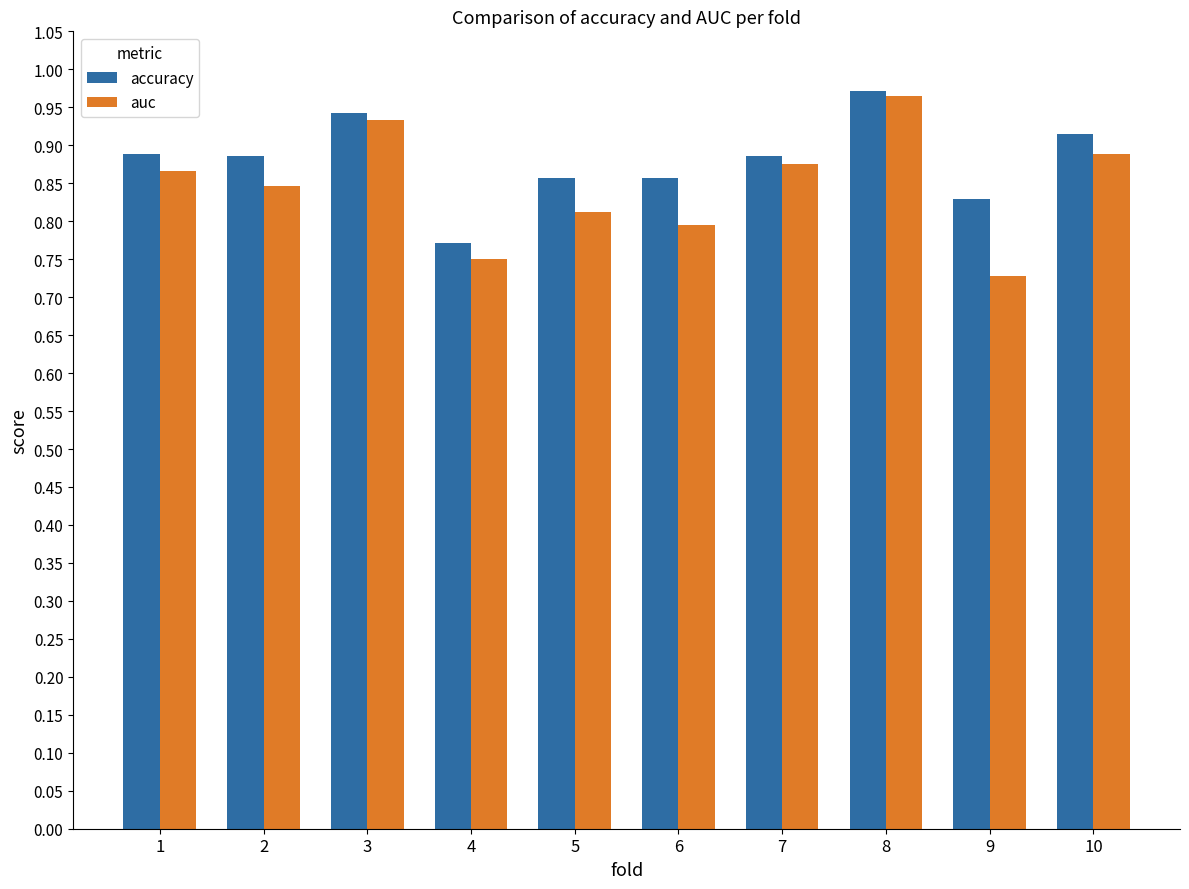

How many bars are there in total?

20